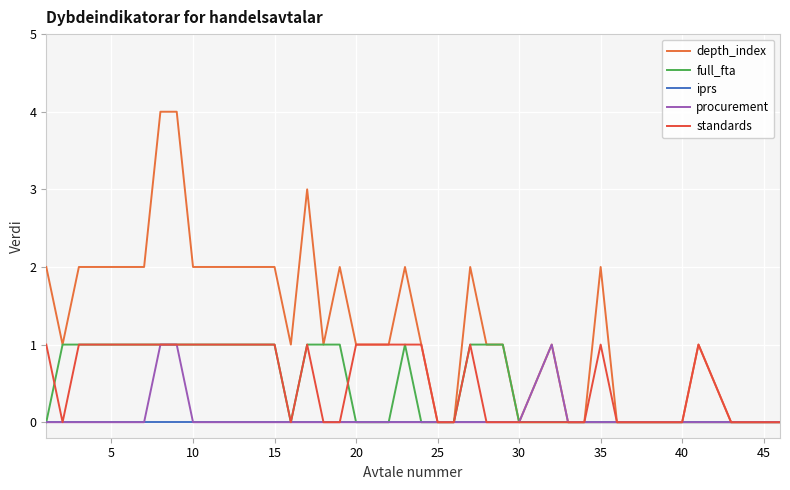

In standards, how many points are lower than both neighbors (excluding endpoints)?

2